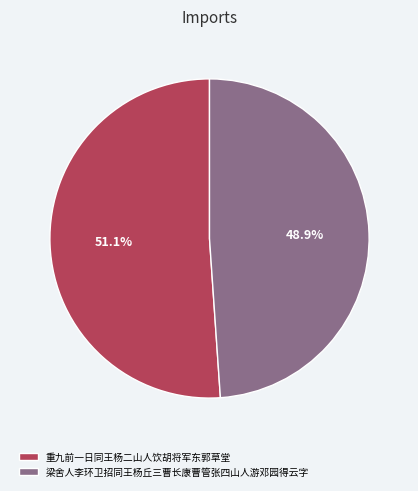

Which slice is the smallest?

梁舍人李环卫招同王杨丘三曹长康曹管张四山人游邓园得云字